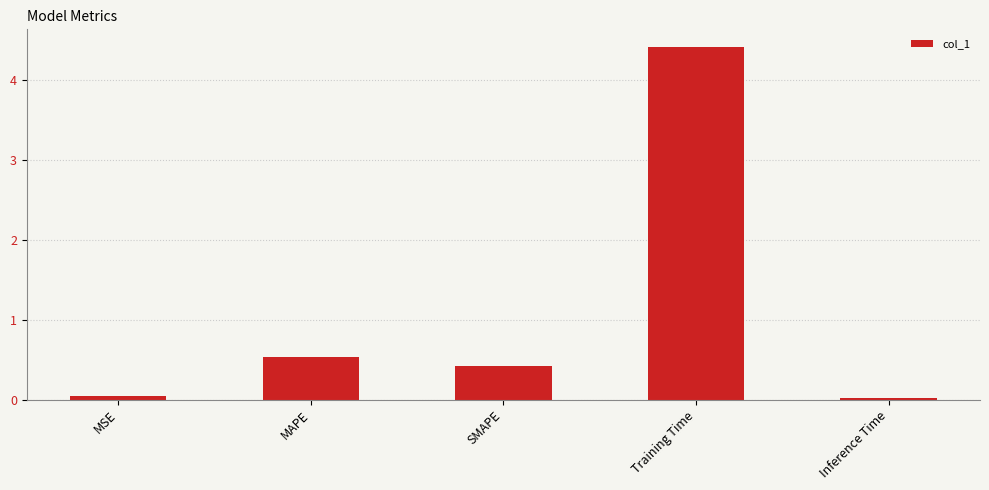

Which label corresponds to the largest value in the chart?

Training Time